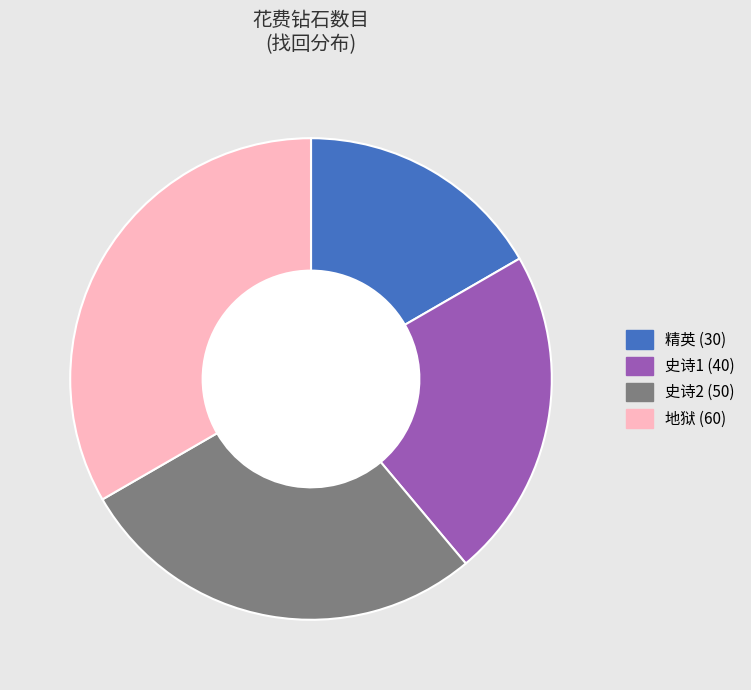

To the nearest percent, what is the difference between the largest and smallest slice percentages?

17%